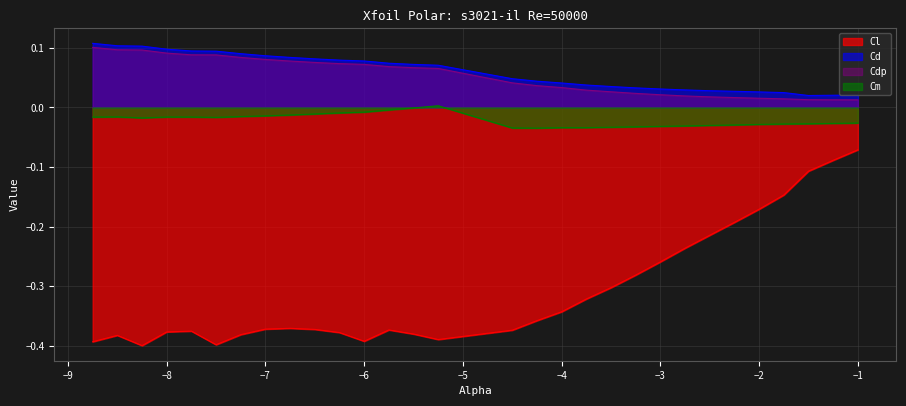

How many data points in Cm are above 0?

1